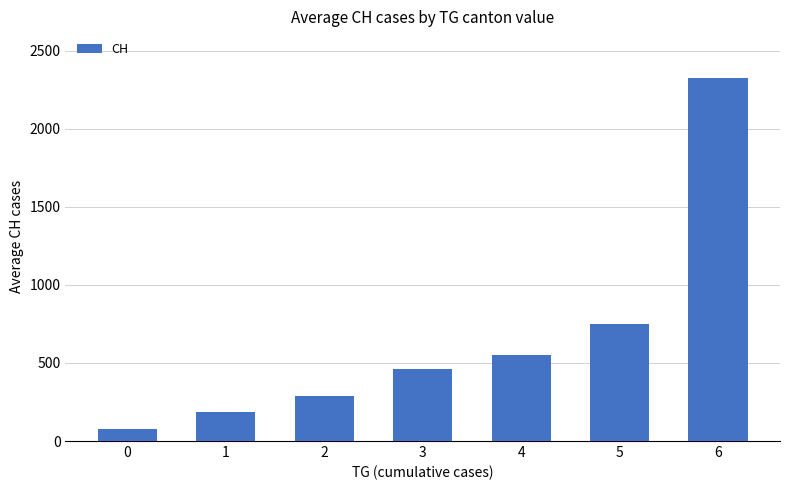

The chart shows a value of 550.0 at 4. True or false?

True